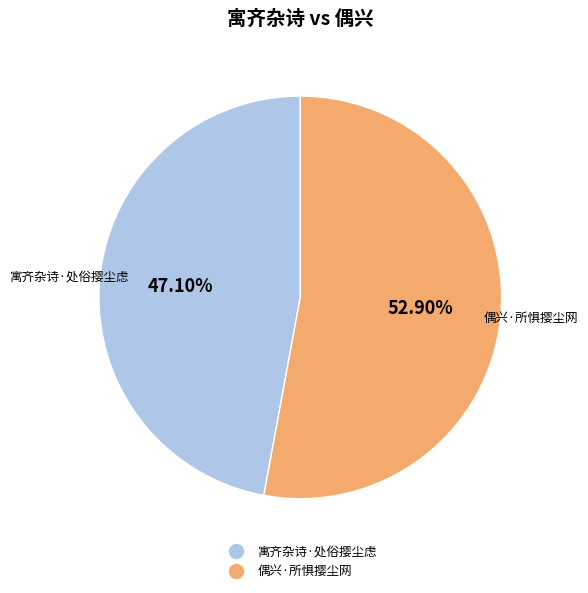

True or false: 寓齐杂诗·处俗撄尘虑 accounts for 47% of the total.

True